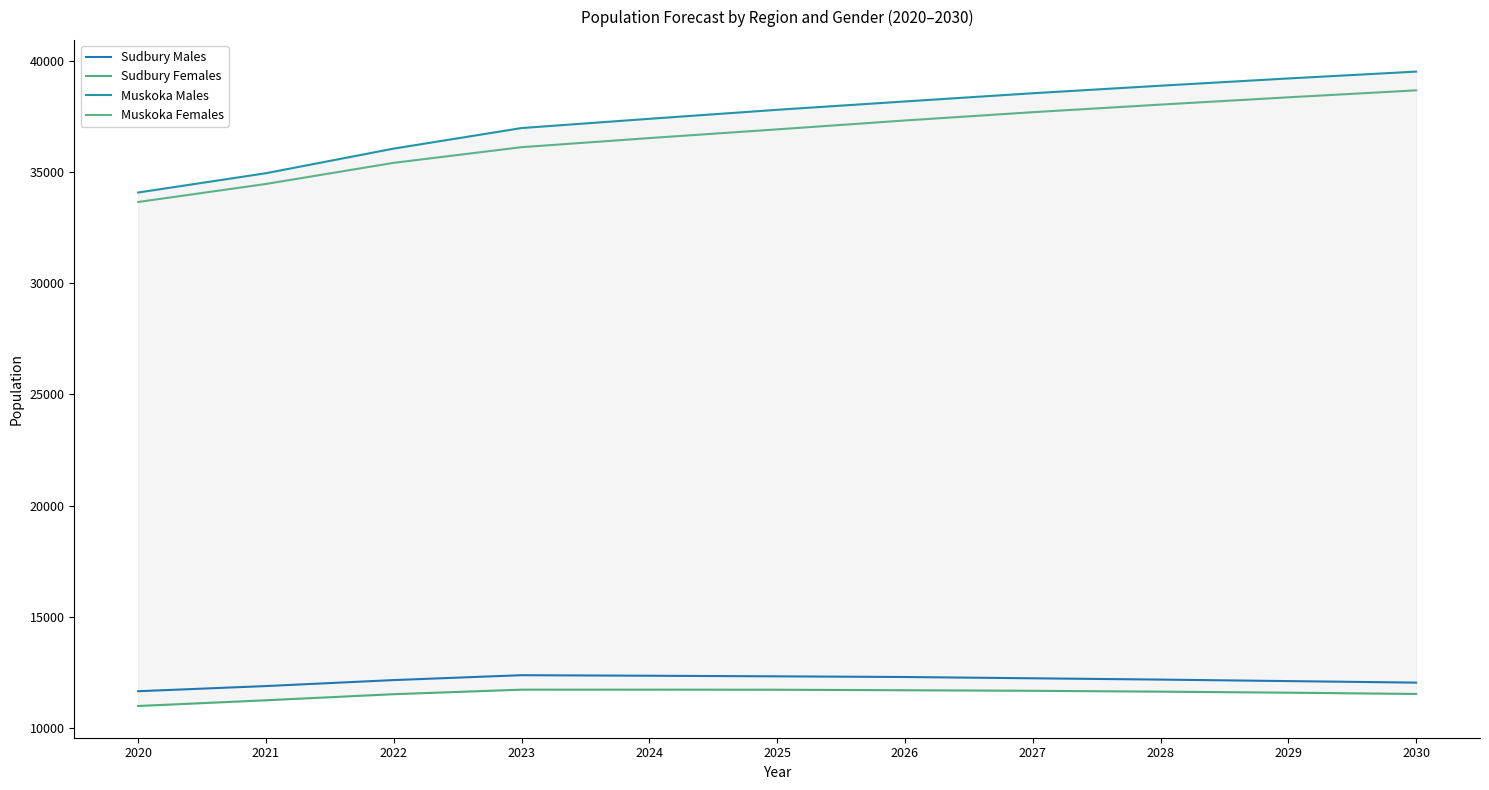

What is the smallest value displayed?

10997